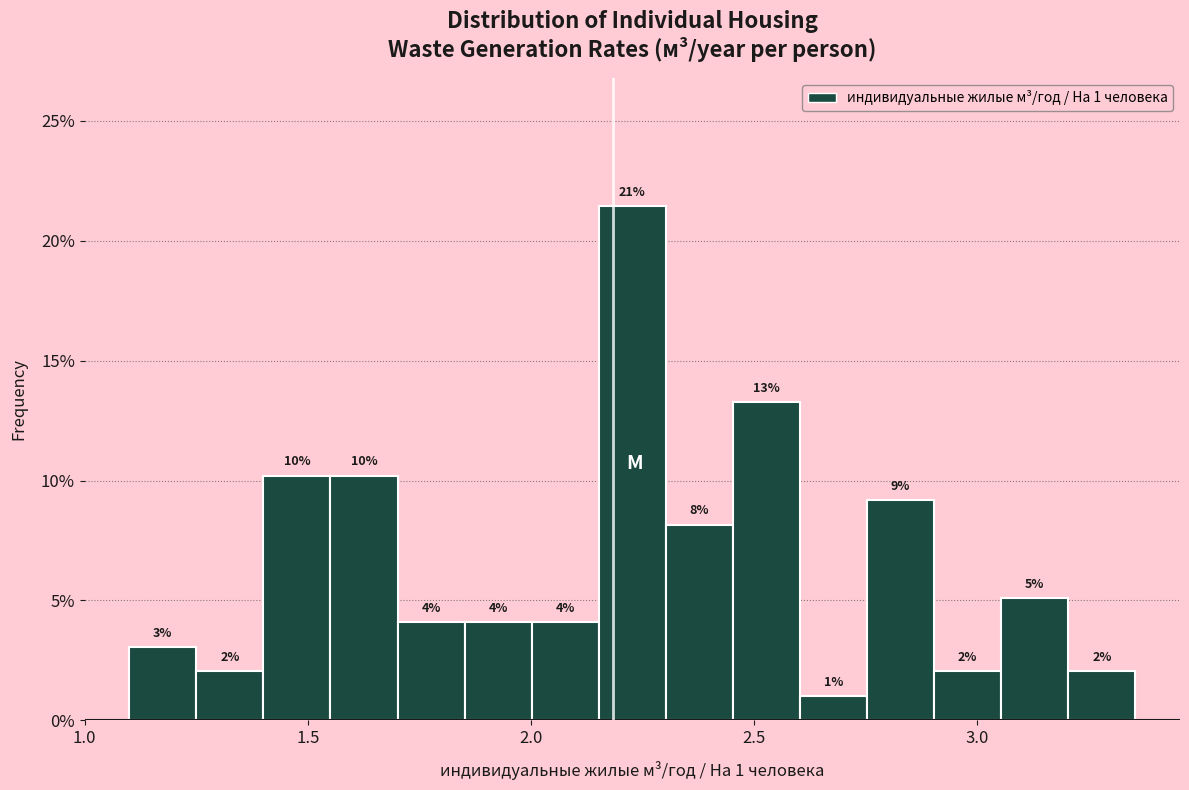

Read against the x-axis, roughly where is the centre of the tallest bar?

2.25